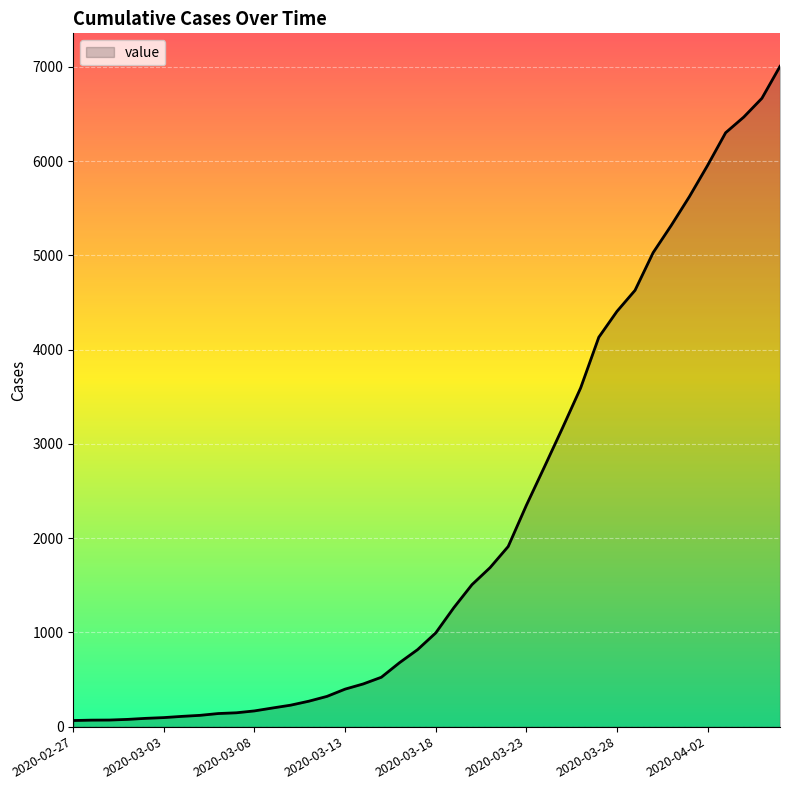

What is the difference between the maximum and minimum values?

6940